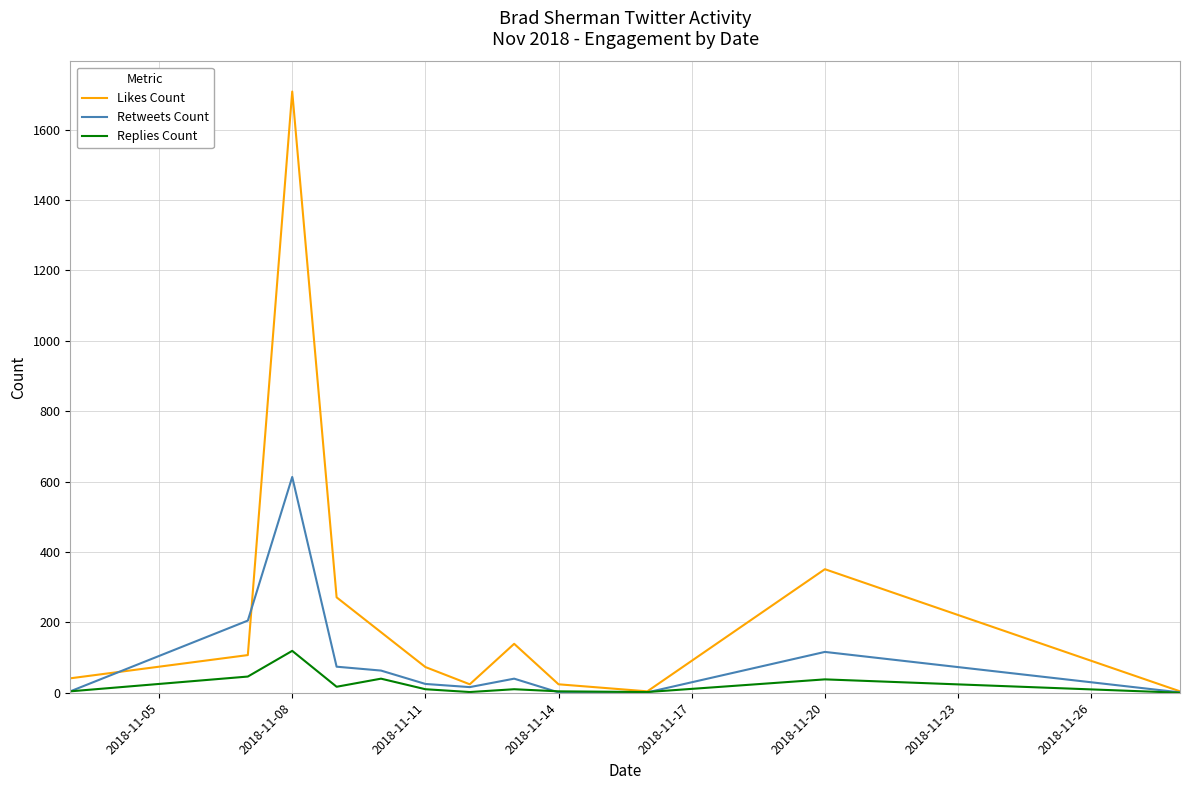

List the series in order of their peak value, highest first.

Likes Count, Retweets Count, Replies Count